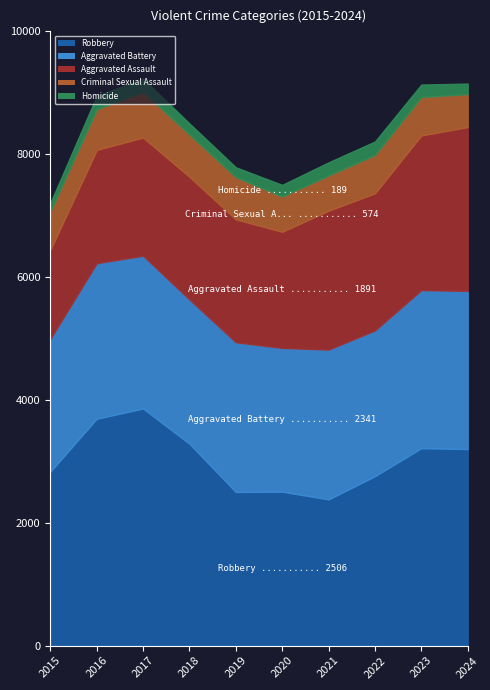

What is the value of the Homicide point at the 2nd from the left?

219